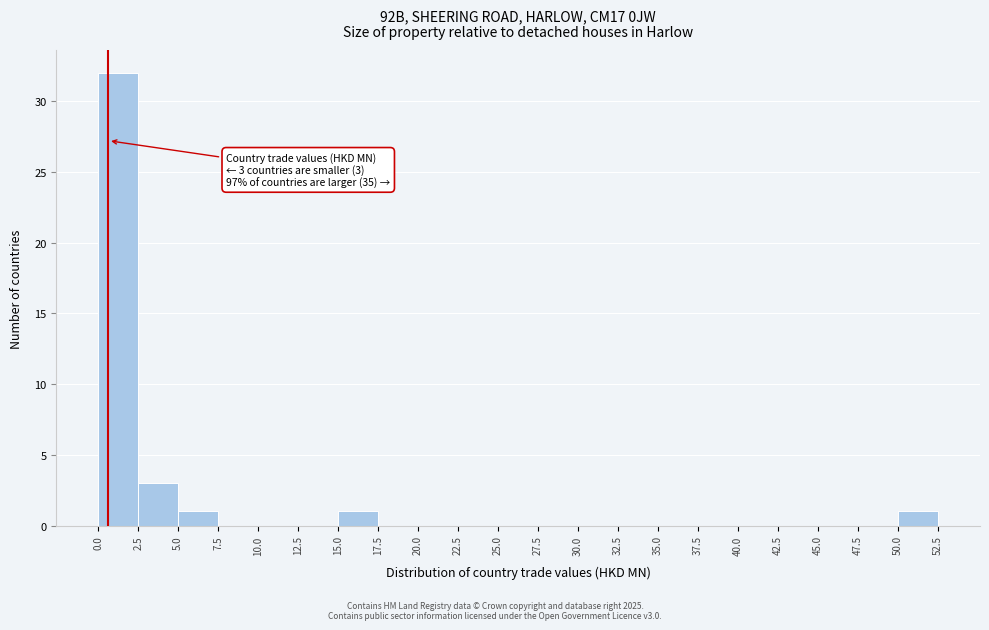

Over which range of the x-axis is the bar tallest?

0.0 to 2.5